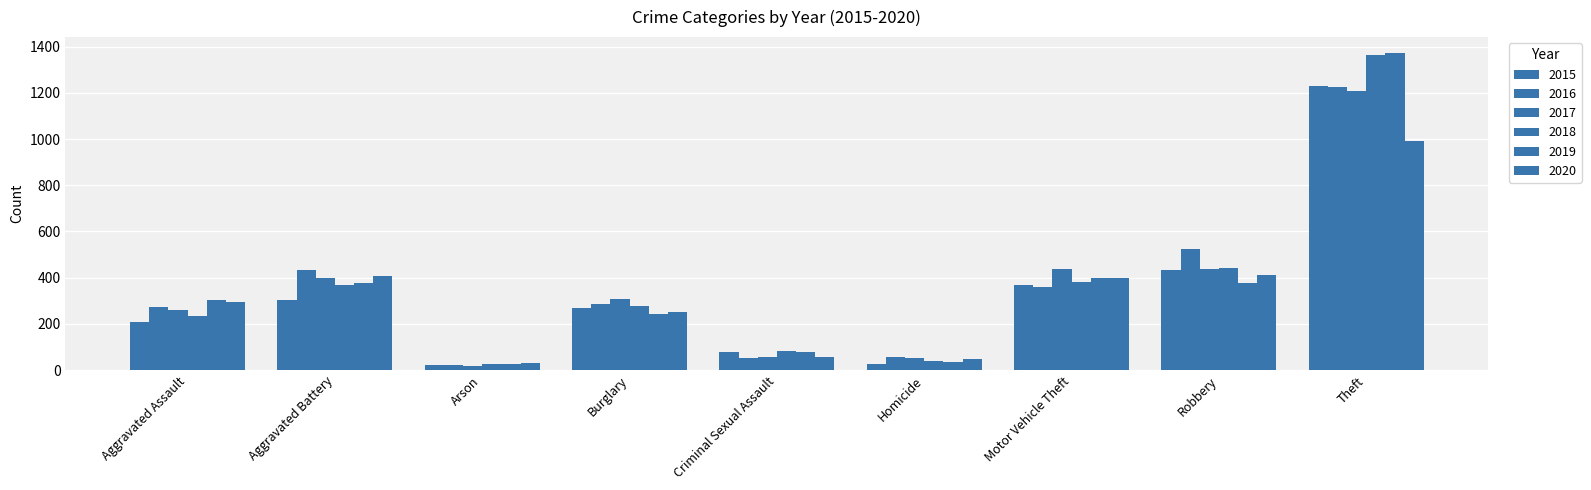

At which label does 2016 reach its peak?

Theft